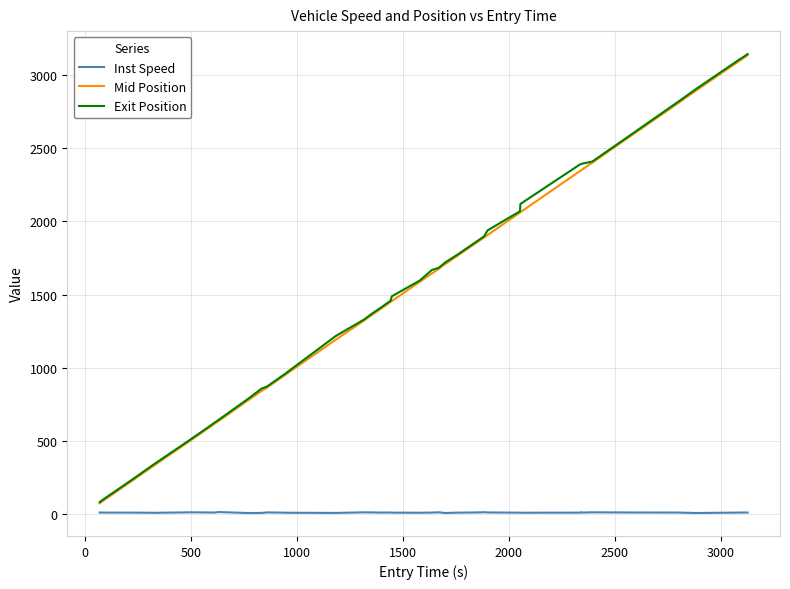

True or false: Mid Position and Inst Speed intersect in this chart.

False